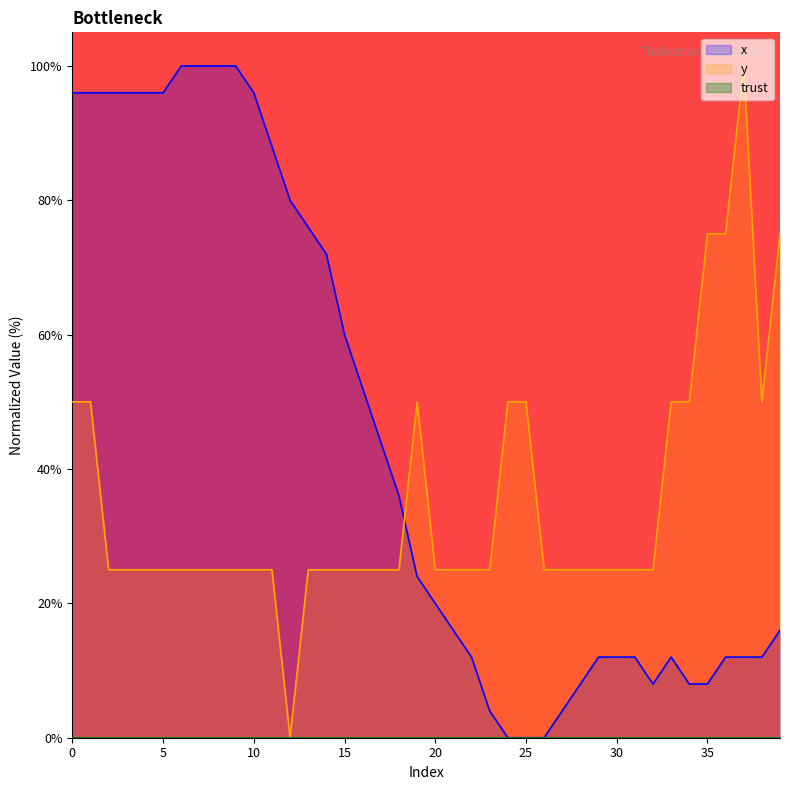

What is the difference between the second highest and second lowest values in the y series?

50.0